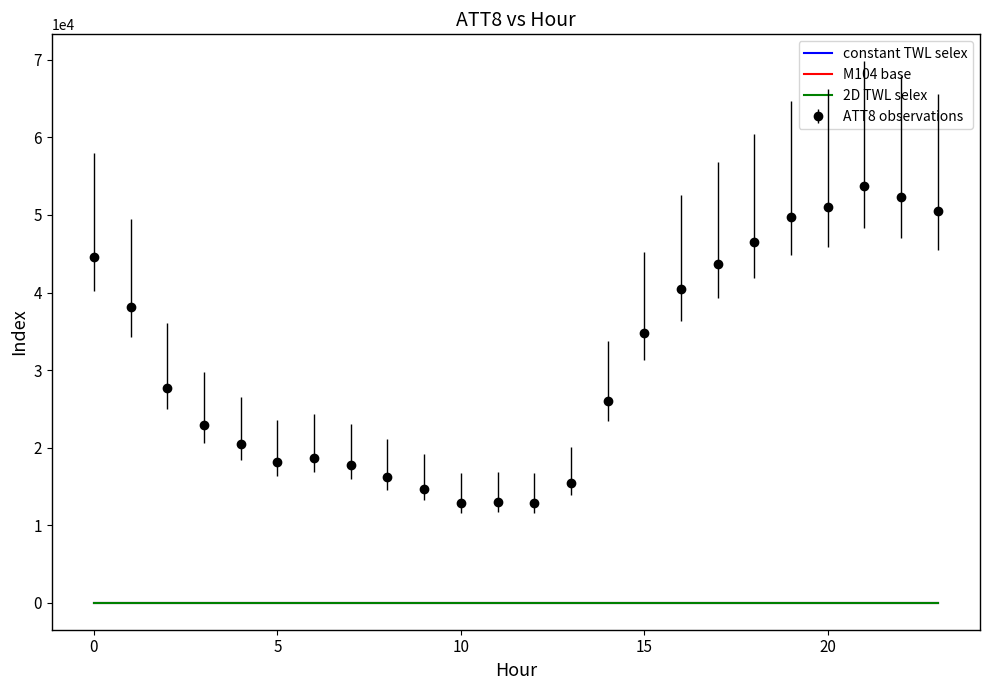

Which series has the widest spread of values?

ATT8 observations